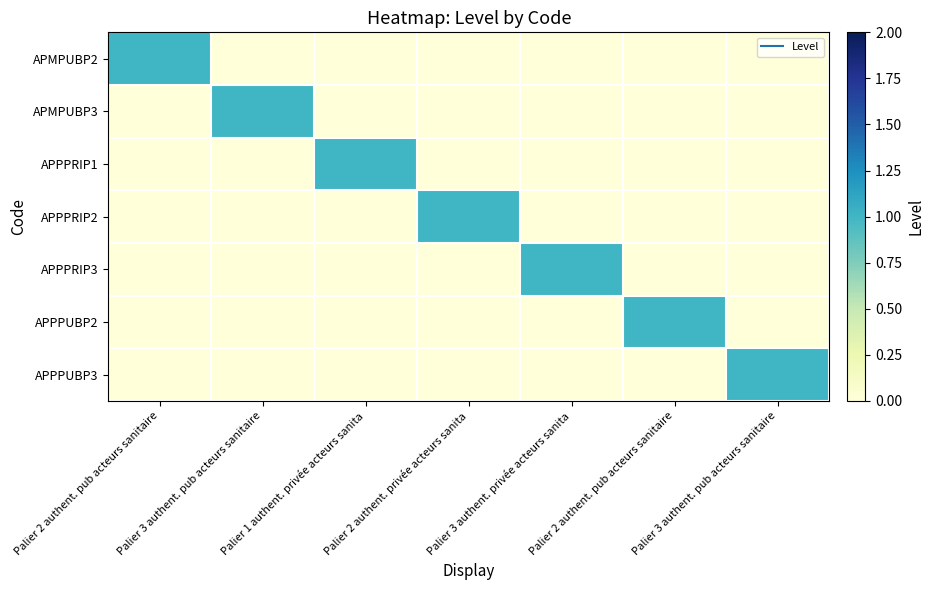

What is the greatest value displayed?

1